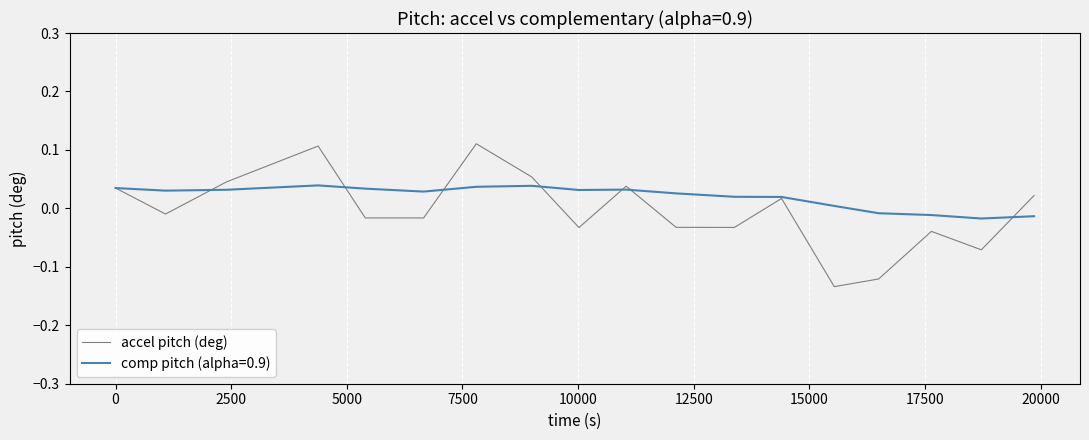

List the series in order of their peak value, highest first.

accel pitch (deg), comp pitch (alpha=0.9)